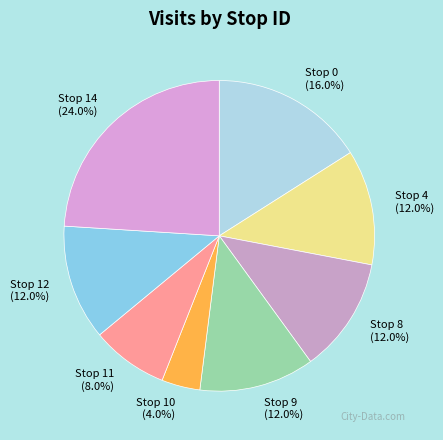

Which category has the biggest portion of the pie?

Stop 14